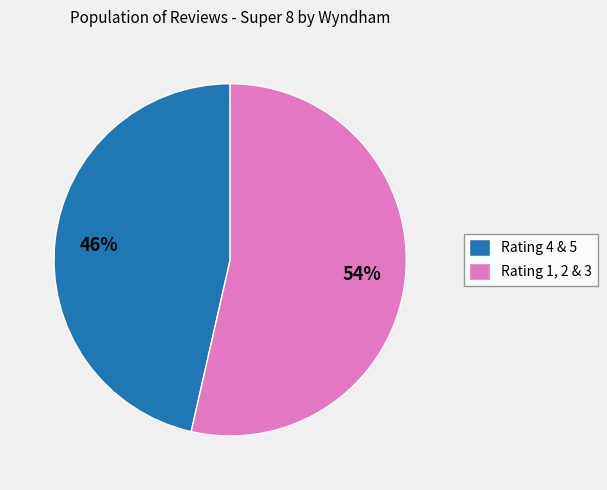

True or false: Rating 4 & 5 accounts for 32% of the total.

False